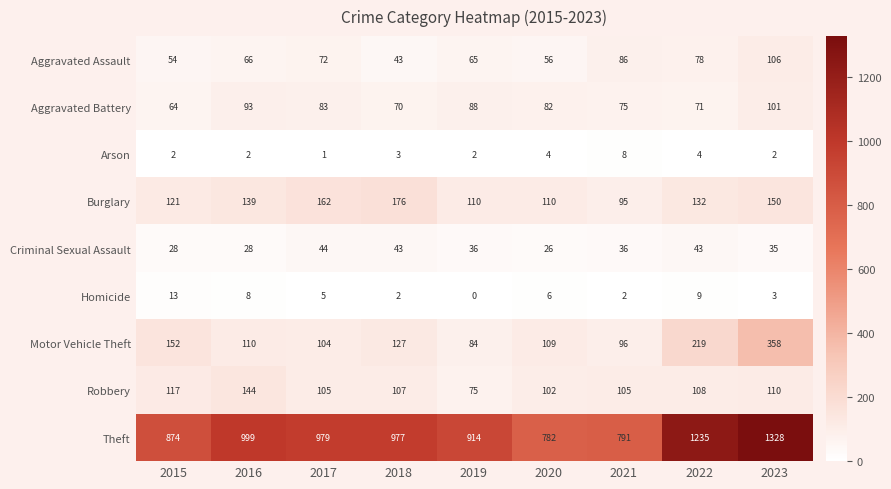

Where is Aggravated Battery nearest to the value 82?

2020